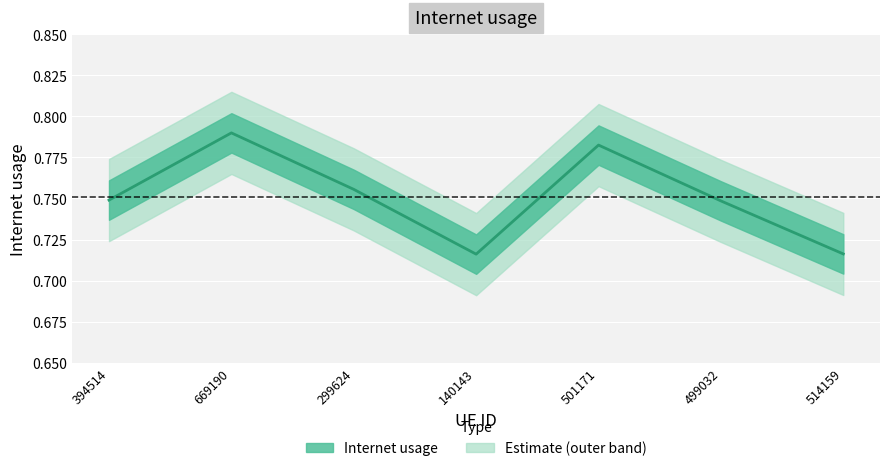

Count the values in the range 0 to 1.

7